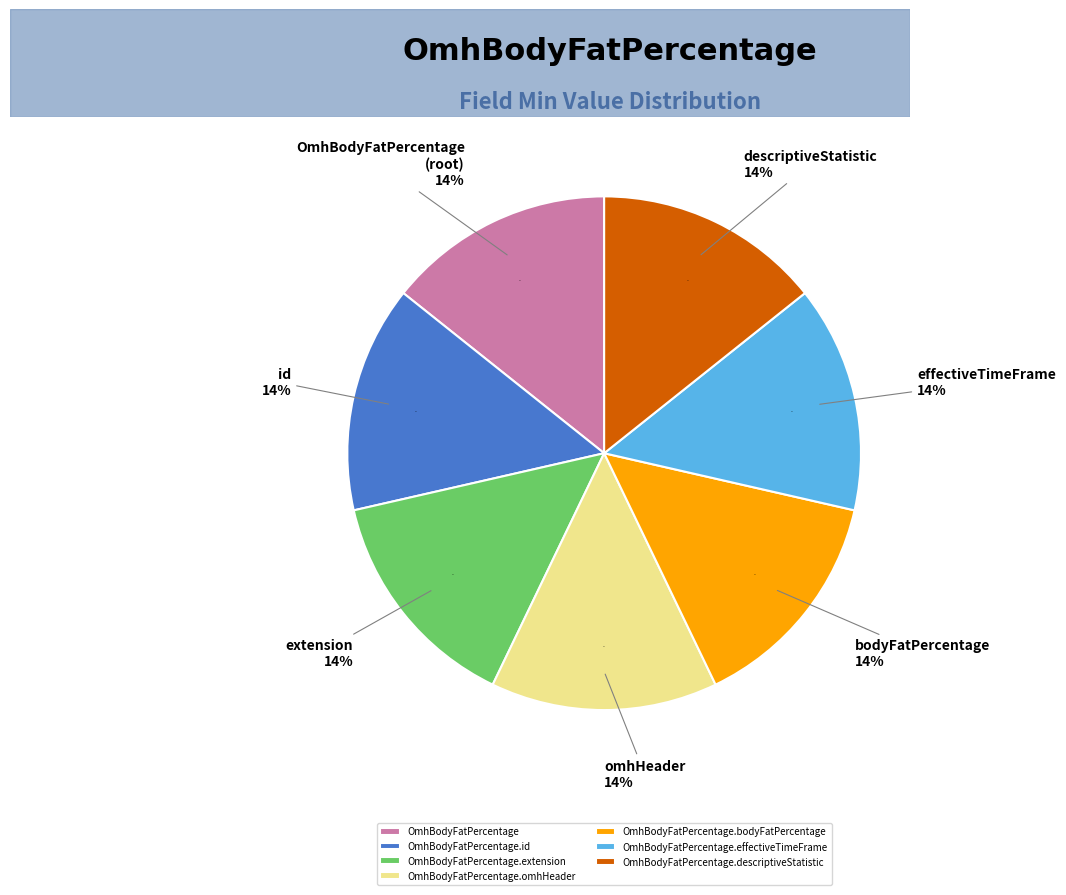

How many segments does this pie chart have?

7